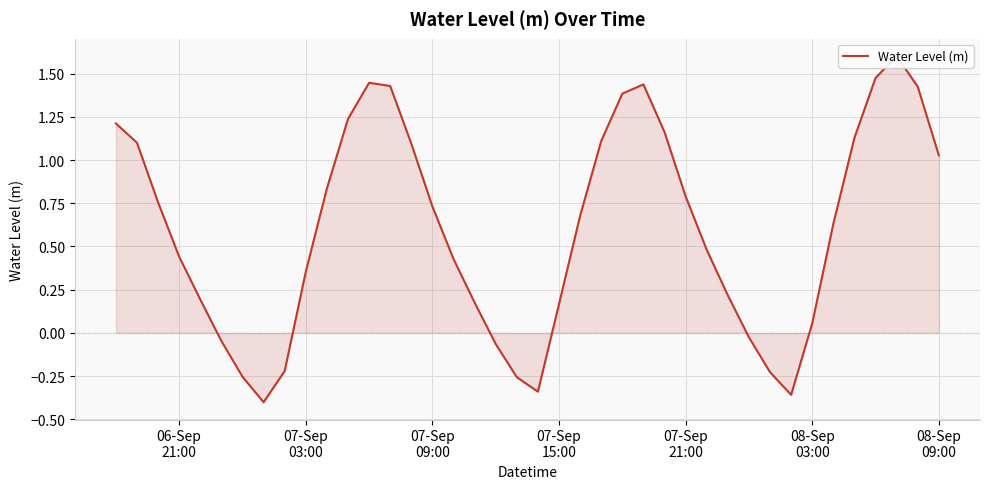

Reading left to right, extract all data points from this chart.

1.2	1.1	0.8	0.4	0.2	-0.0	-0.3	-0.4	-0.2	0.4	0.8	1.2	1.4	1.4	1.1	0.7	0.4	0.2	-0.1	-0.3	-0.3	0.2	0.7	1.1	1.4	1.4	1.2	0.8	0.5	0.2	-0.0	-0.2	-0.4	0.1	0.6	1.1	1.5	1.6	1.4	1.0